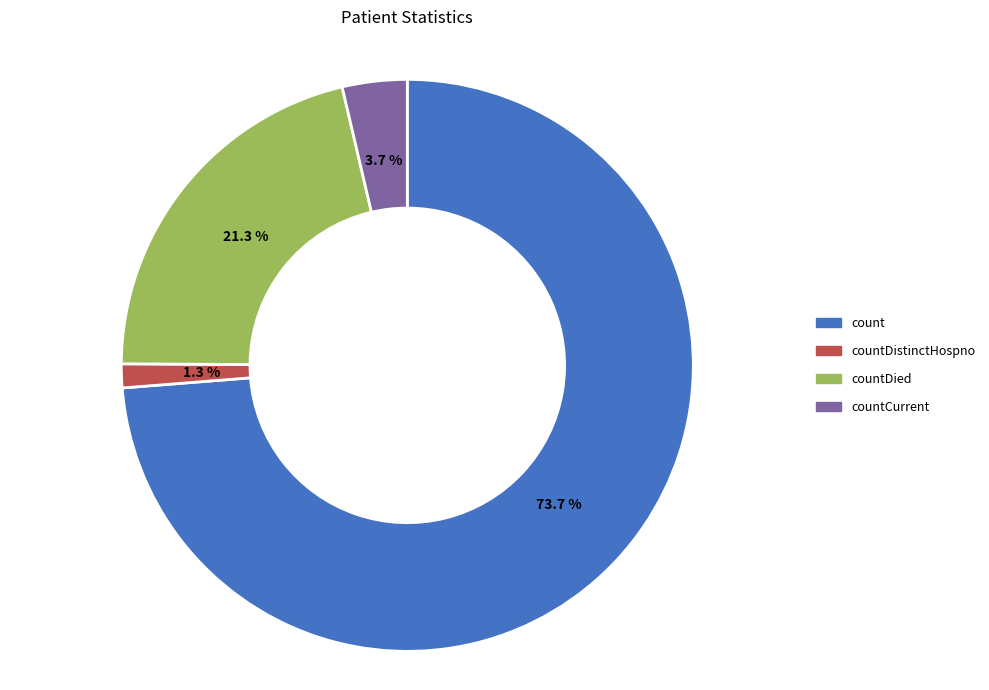

What is the total percentage of countDistinctHospno and countDied?

22.6%